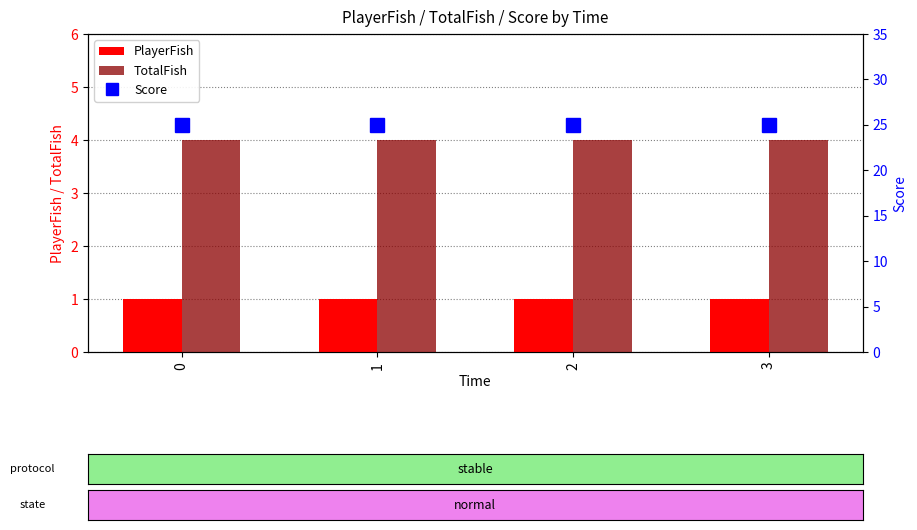

Which series has the widest spread of values?

PlayerFish